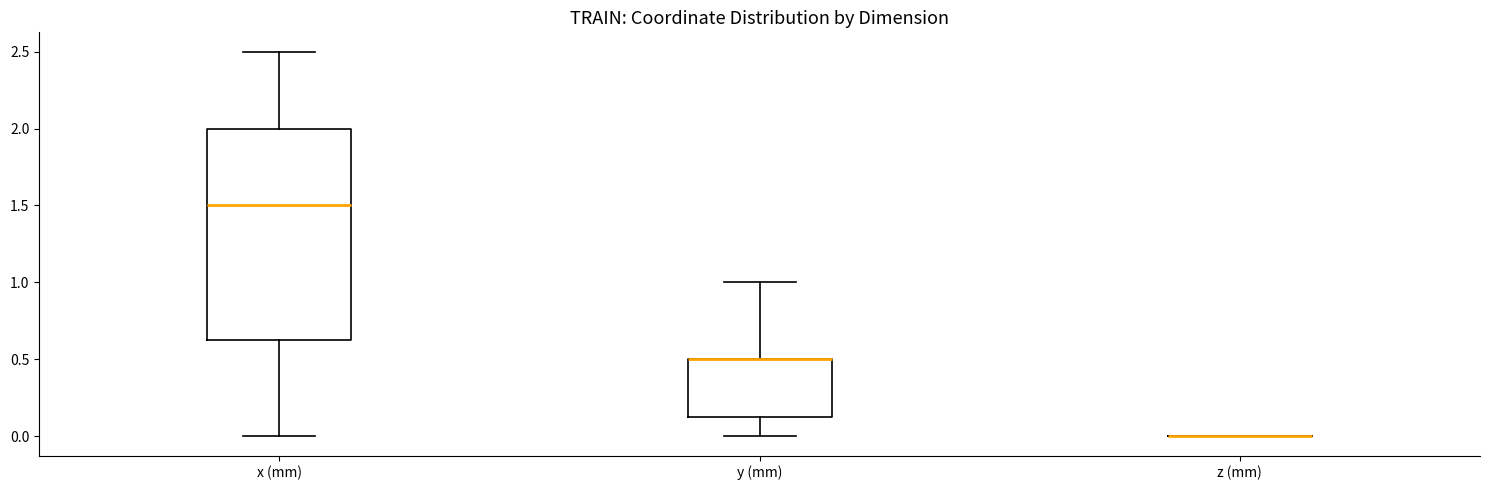

Reading left to right, read every box against the y-axis: the position of its median line, the range the box covers, and the ends of its whiskers. The values are not printed on the chart, so give them approximately, as read against the axis.

x (mm): median 1.50, box 0.65 to 2.00, whiskers 0.00 to 2.50
y (mm): median 0.50 (drawn on the box's upper edge), box 0.15 to 0.50, whiskers 0.00 to 1.00
z (mm): box collapsed to a line at 0.00, whiskers 0.00 to 0.00